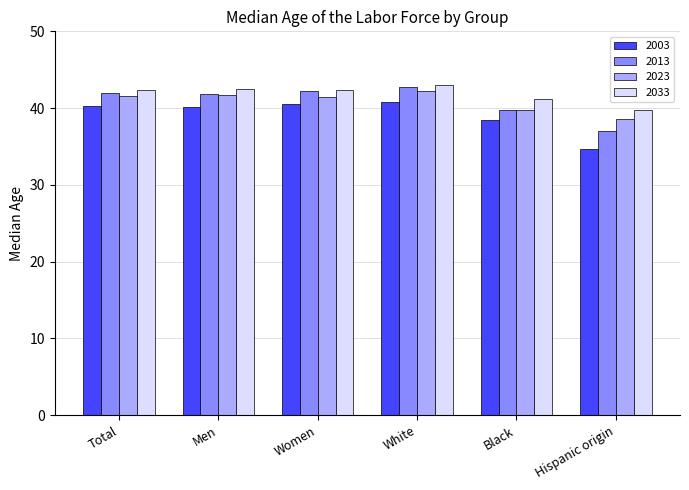

Which category has the highest value in the 2023 series?

White